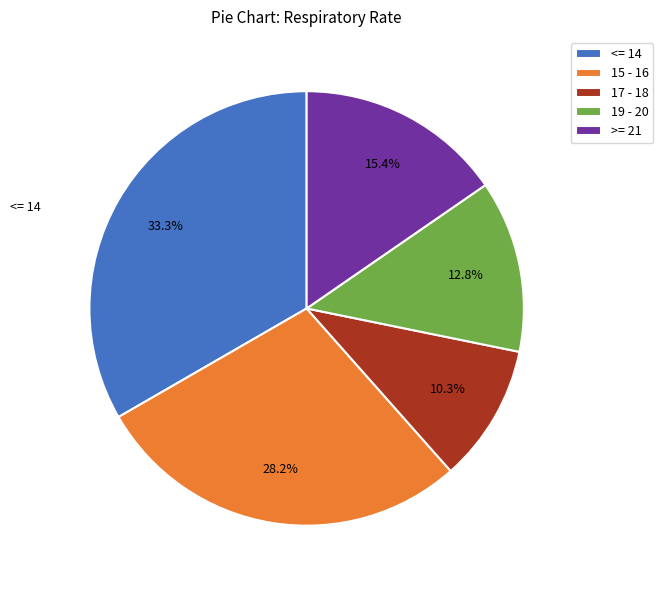

Rank the categories by value from lowest to highest.

17 - 18, 19 - 20, >= 21, 15 - 16, <= 14